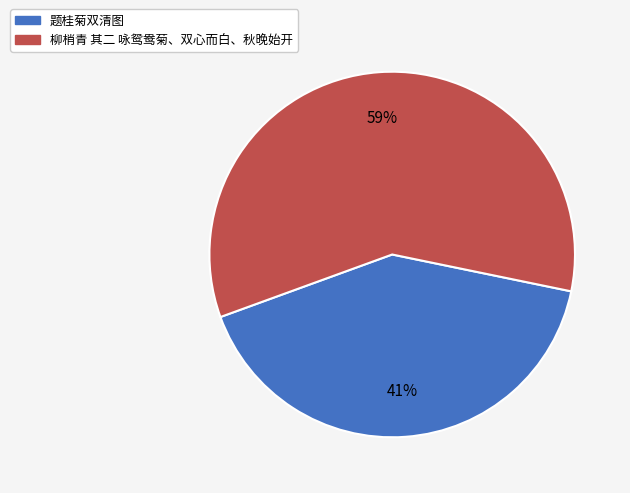

Is the sum of 题桂菊双清图 and 柳梢青 其二 咏鸳鸯菊、双心而白、秋晚始开 greater than half?

Yes